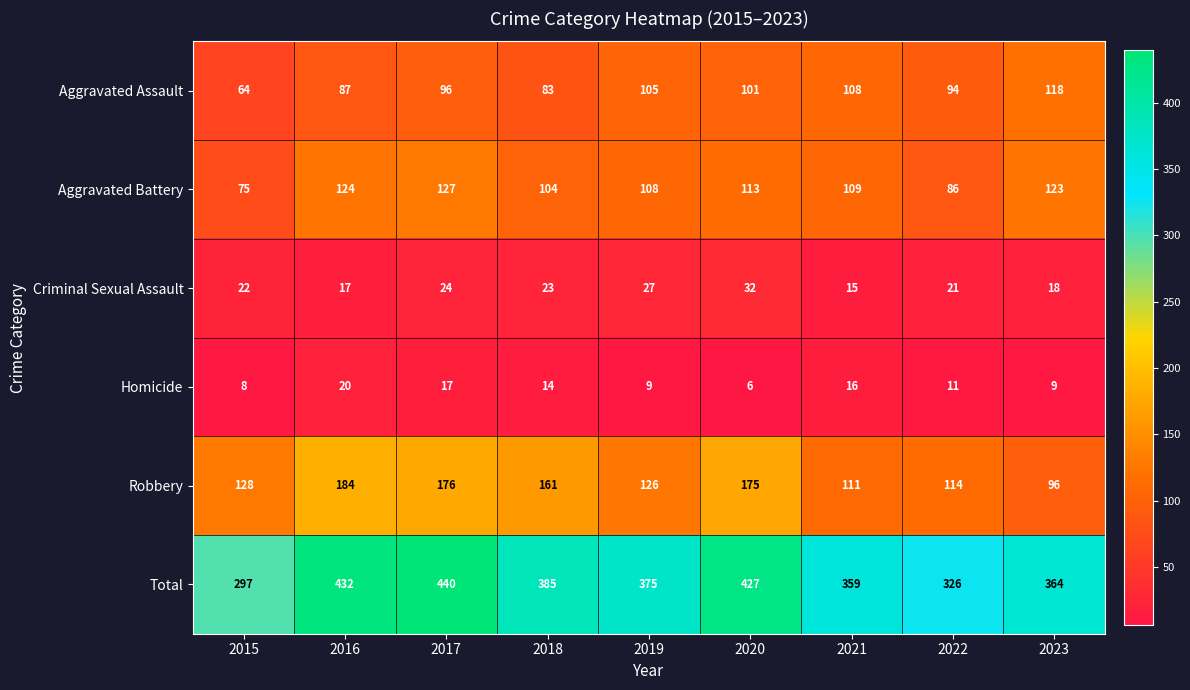

Which series has the largest range (max minus min)?

Total